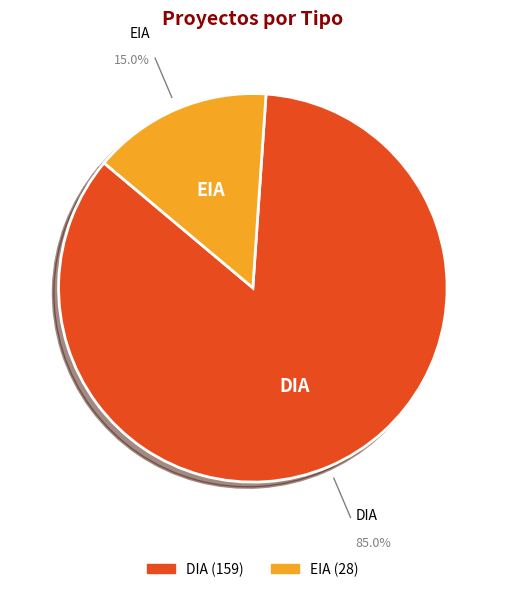

Combined, do EIA and DIA account for over 50%?

Yes